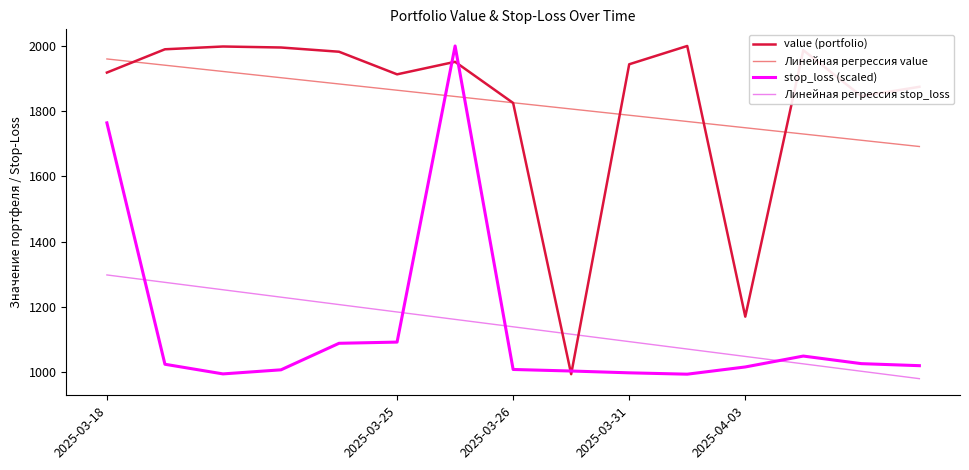

True or false: Линейная регрессия value and Линейная регрессия stop_loss intersect in this chart.

False